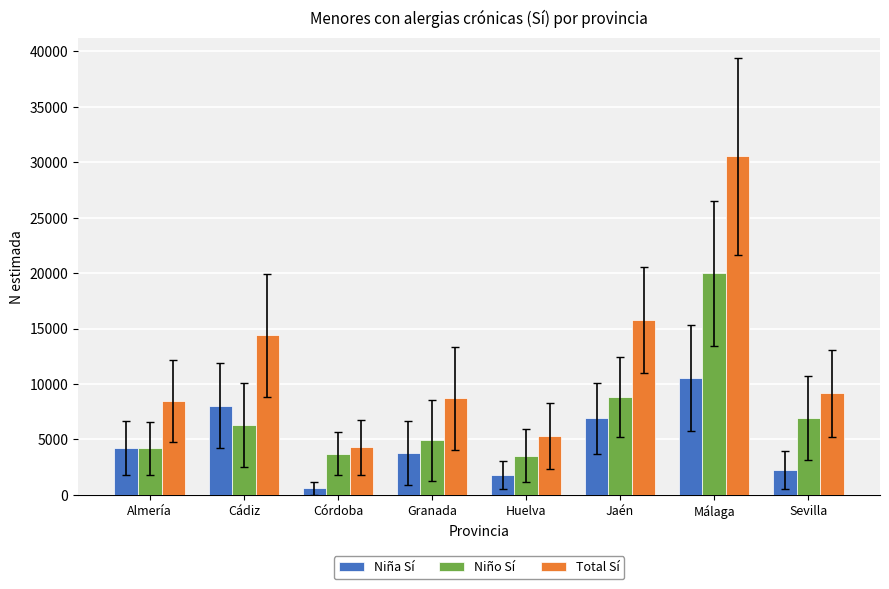

Which series has the largest total across all categories?

Total Sí